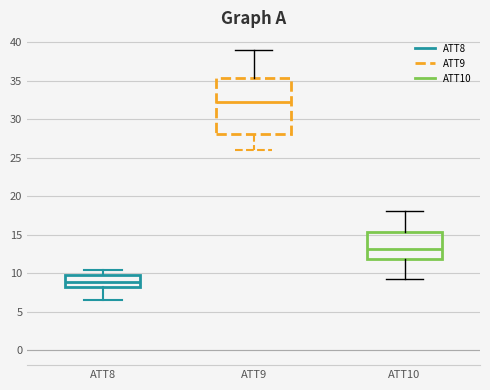

Where is the upper edge of the box for ATT9 on the y-axis? The values are not printed on the chart, so give them approximately, as read against the axis.

35.5